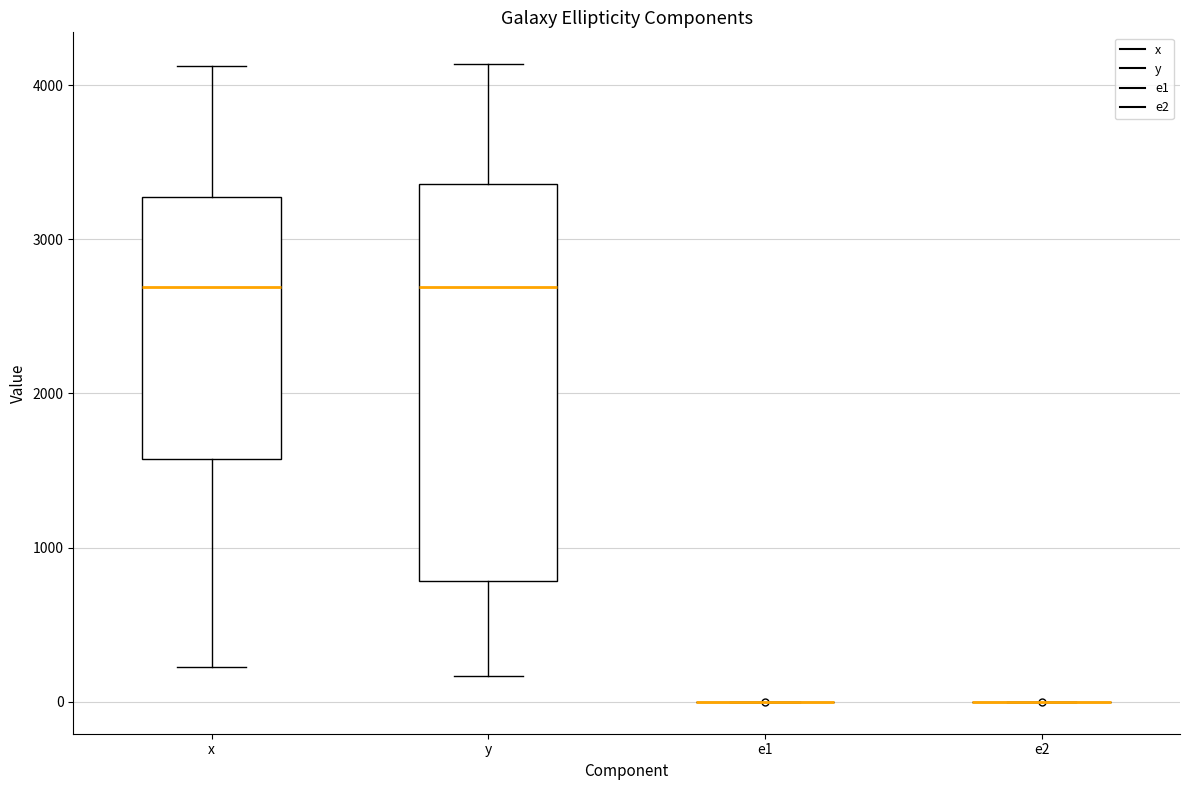

Reading left to right, read every box against the y-axis: the position of its median line, the range the box covers, and the ends of its whiskers. The values are not printed on the chart, so give them approximately, as read against the axis.

x: median 2700, box 1600 to 3300, whiskers 200 to 4100
y: median 2700, box 800 to 3400, whiskers 200 to 4100
e1: box collapsed to a line at 0, whiskers 0 to 0
e2: box collapsed to a line at 0, whiskers 0 to 0